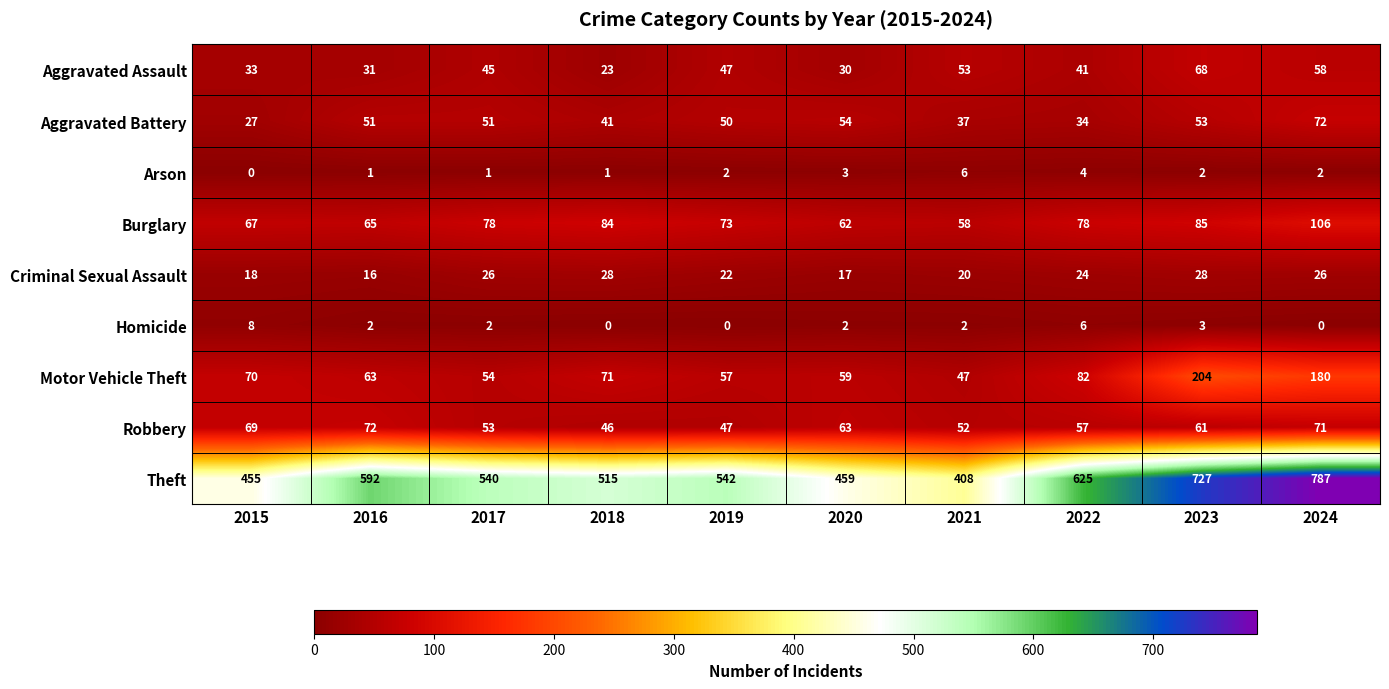

What is the maximum value for Arson?

6